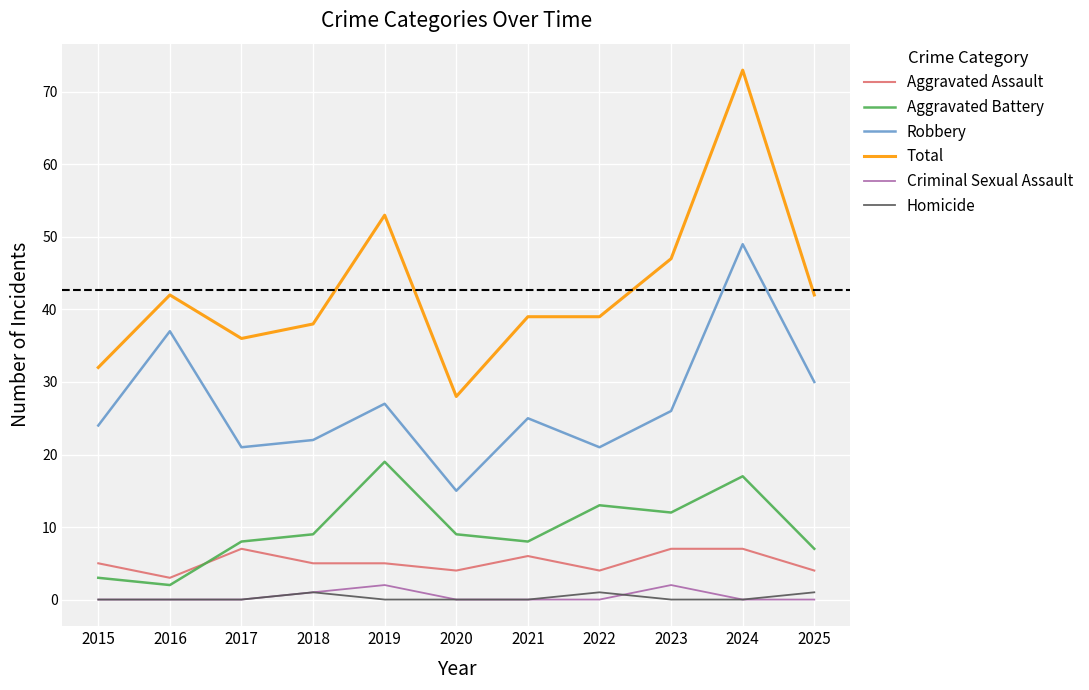

What is the difference between the second highest and minimum values in the Aggravated Assault series?

4